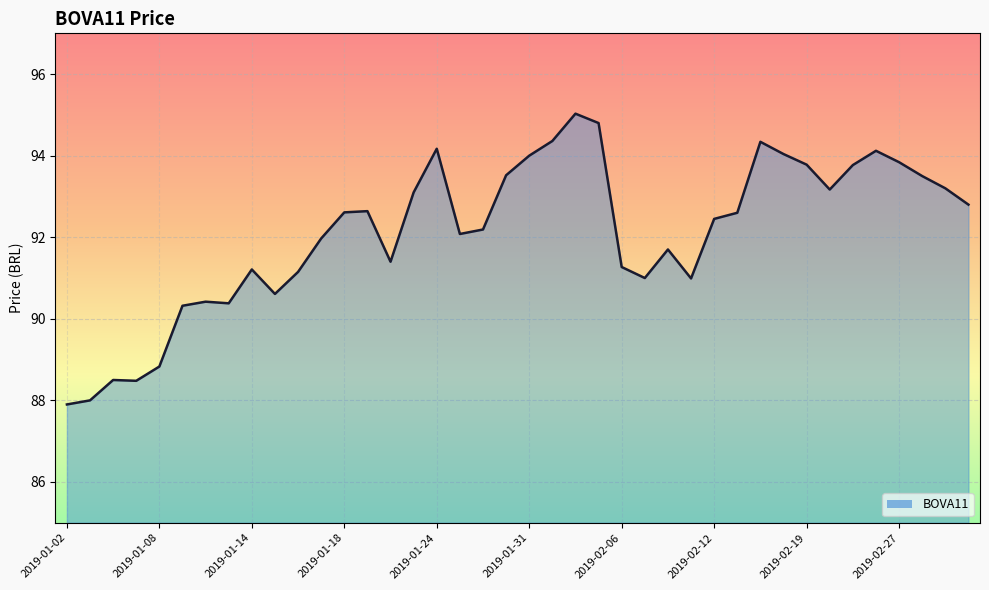

What is the maximum value shown in the chart?

95.0